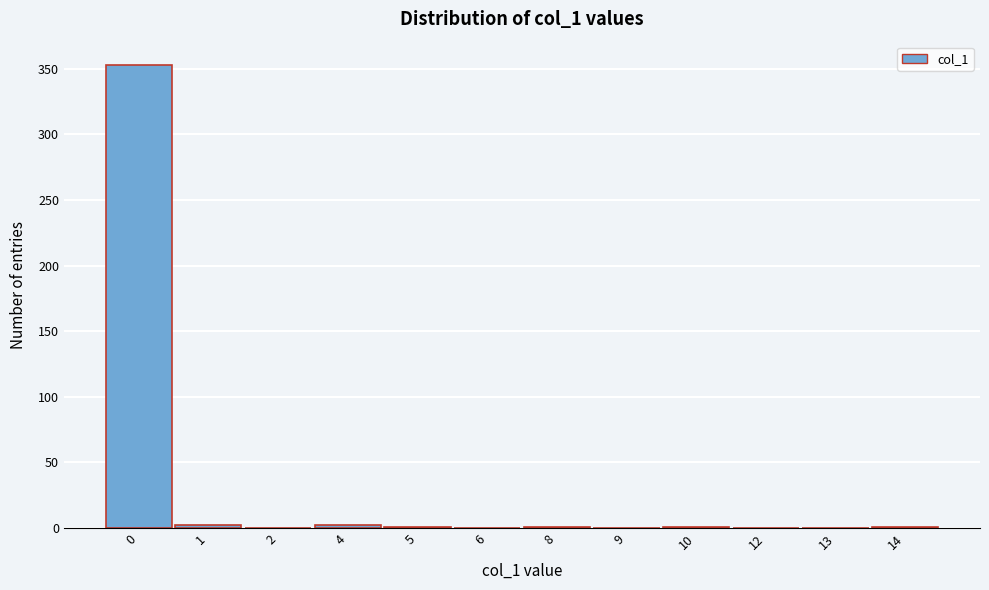

What is the greatest value displayed?

353